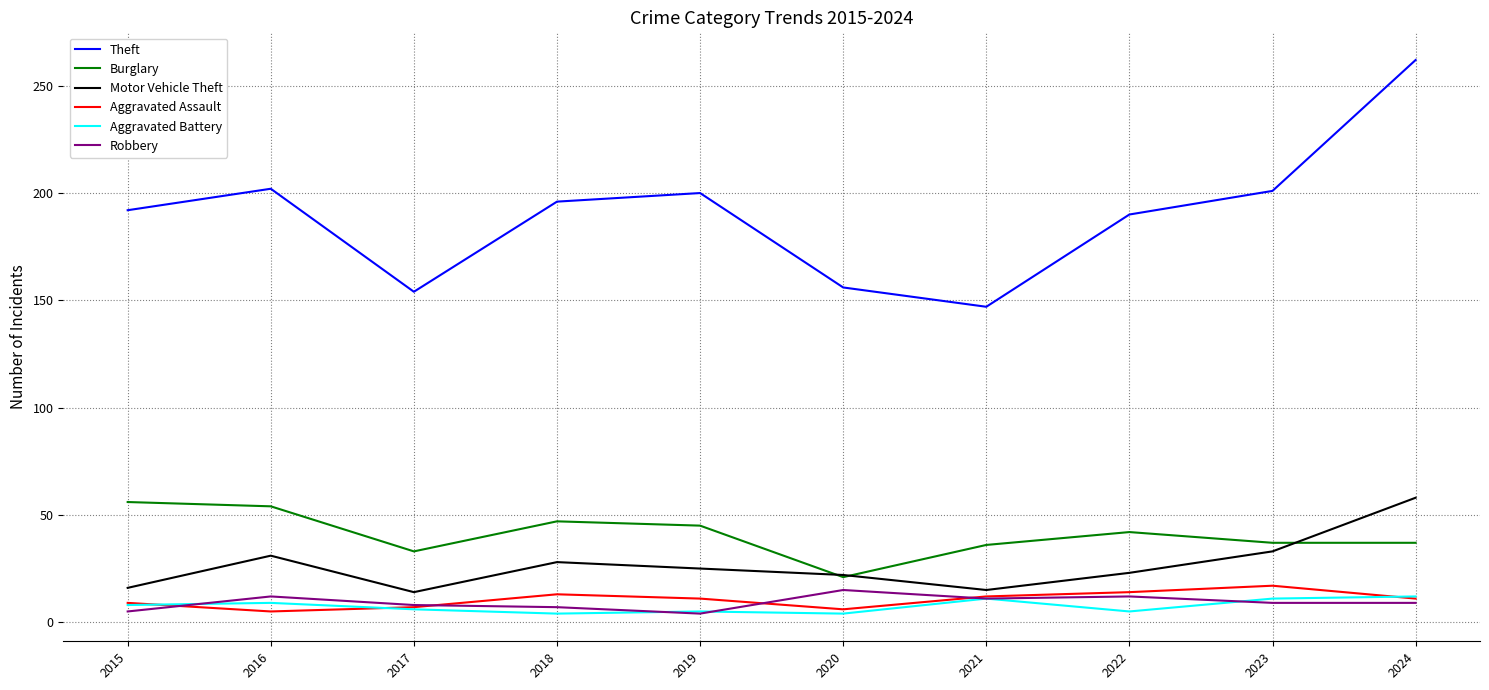

True or false: Burglary and Robbery cross at least once.

False